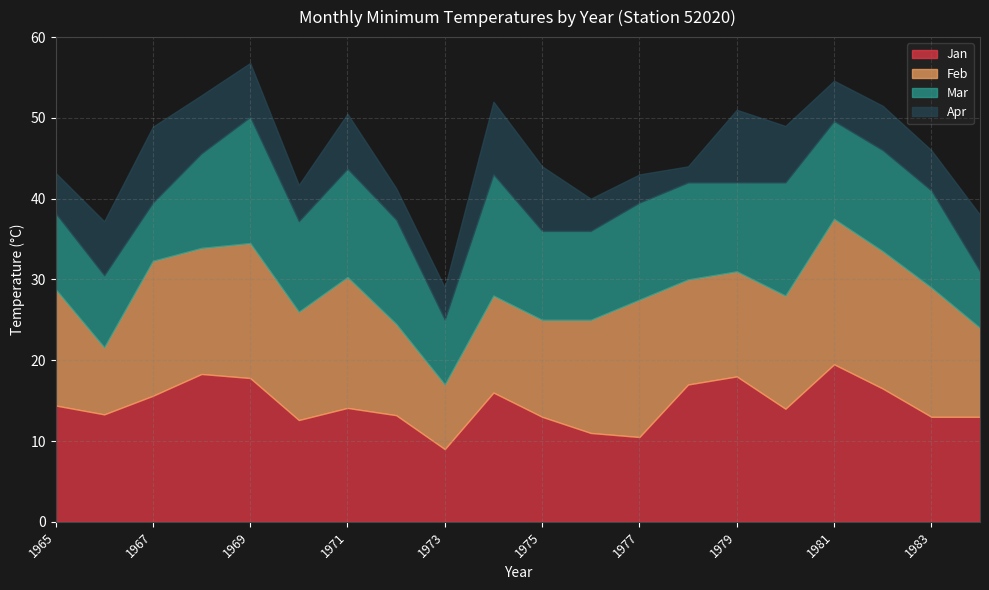

At how many categories does at least one series exceed 8?

20